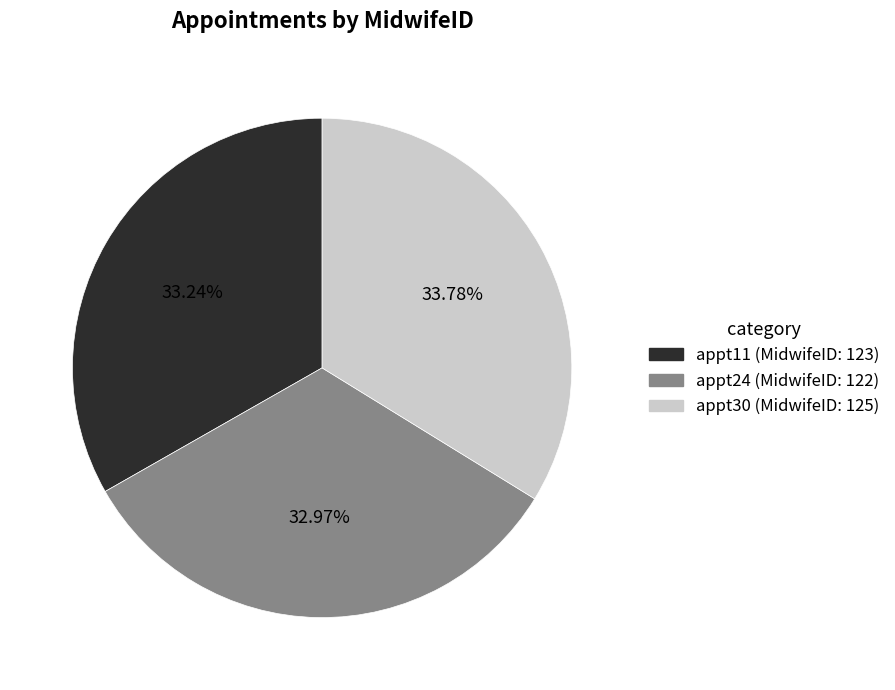

Does any single category account for the majority?

No